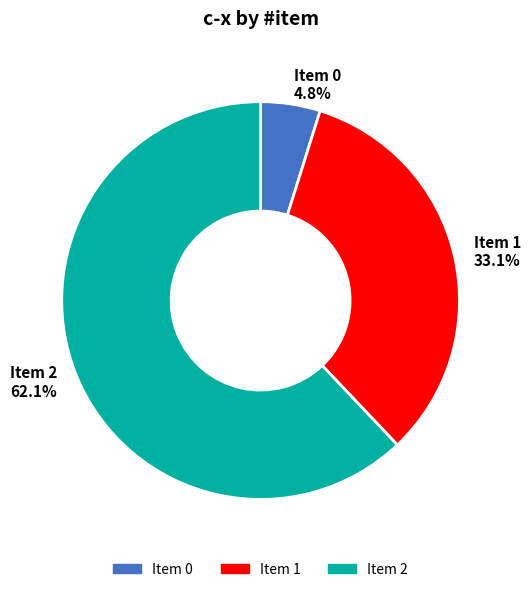

Does any single category account for the majority?

Yes